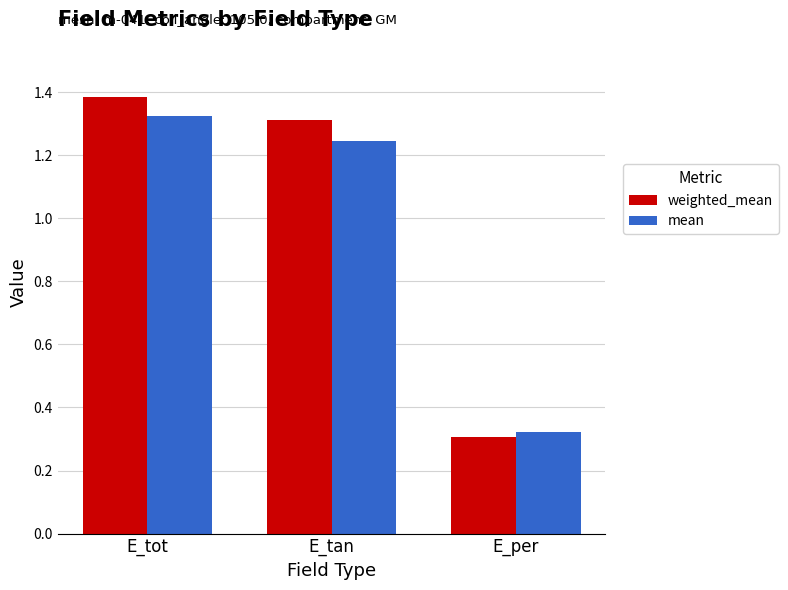

How many values in the mean series are below 1?

1